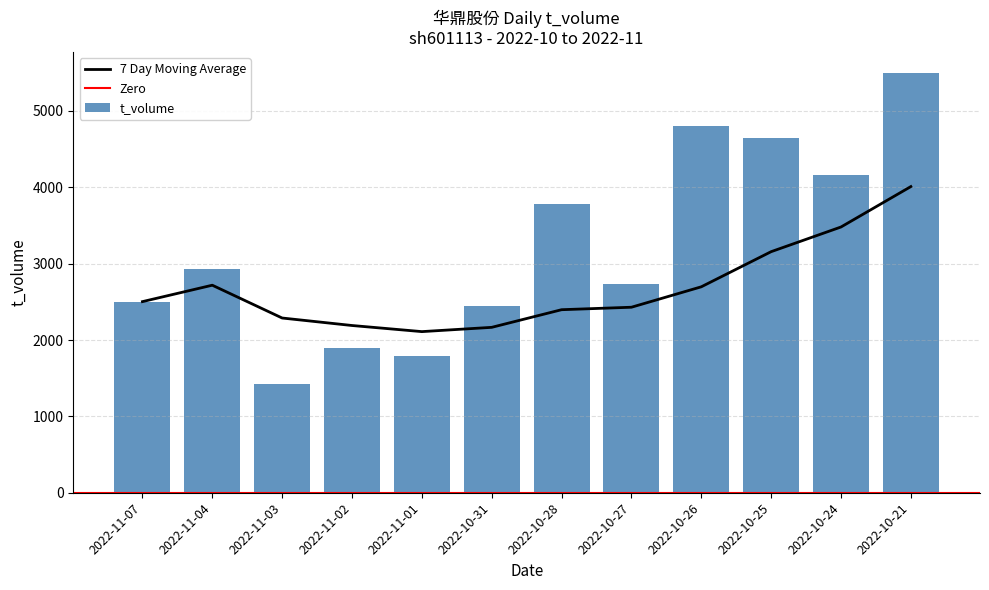

Which label corresponds to the largest value in the chart?

2022-10-21